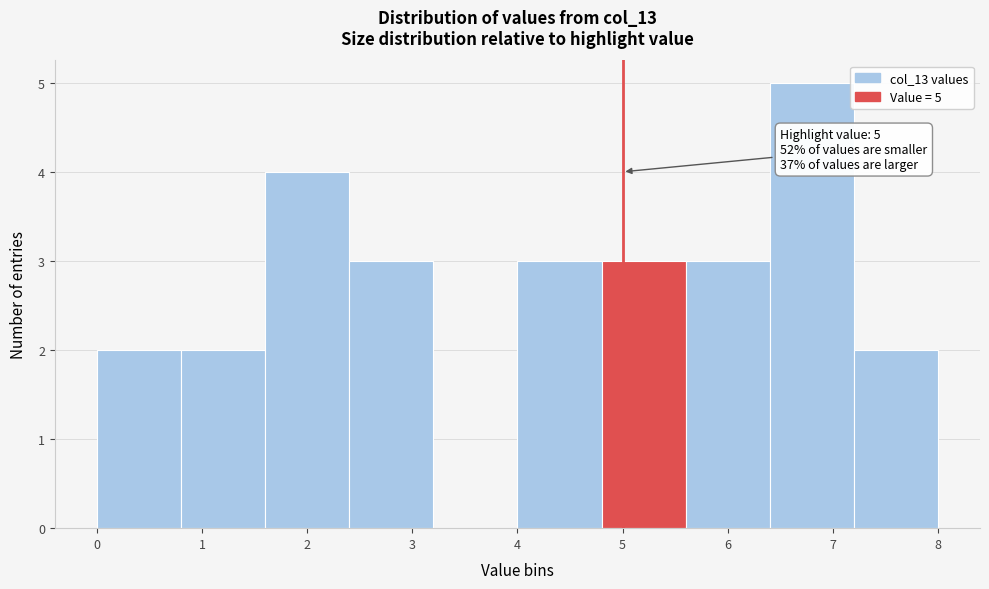

Over which range of the x-axis is the bar tallest?

6.4 to 7.2